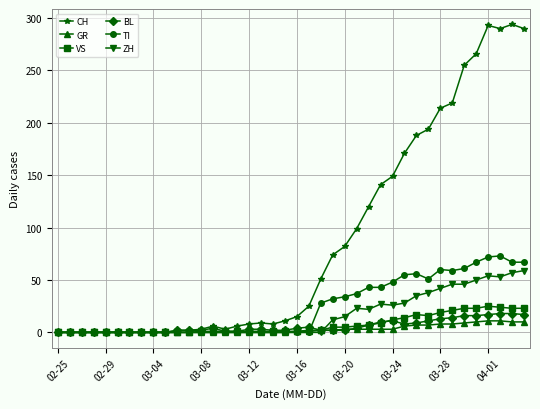

Which series has the largest total across all categories?

CH